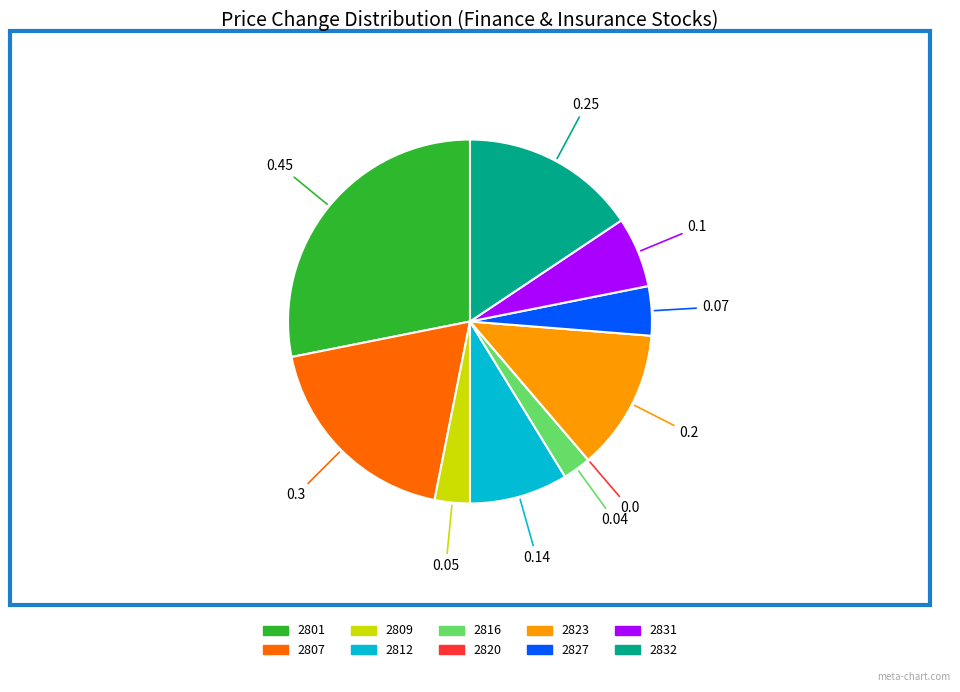

Does 2827 account for over 50% of the chart?

No